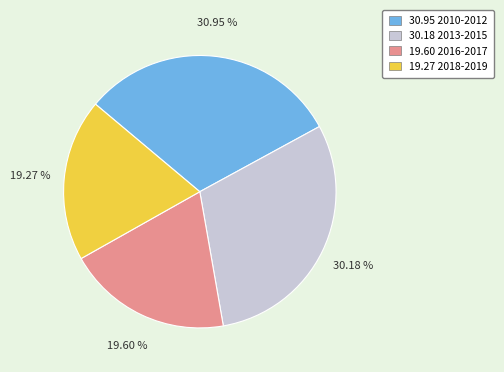

Is there any slice that represents more than half of the pie?

No